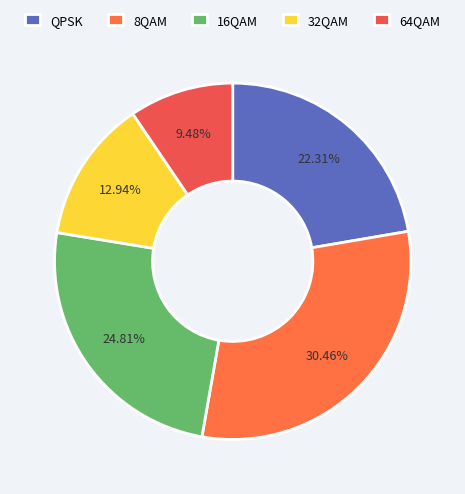

To the nearest percent, what is the difference between the largest and smallest slice percentages?

21%